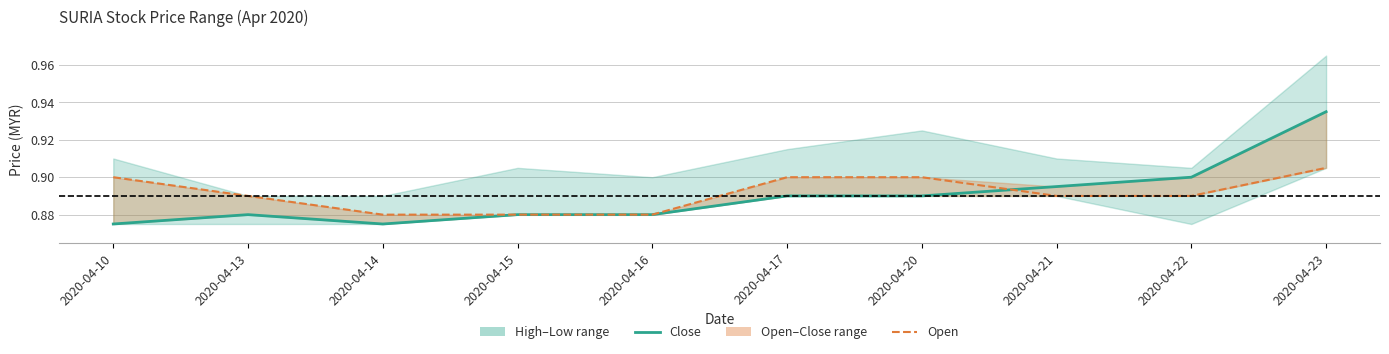

What is the average value of the Open series?

0.9